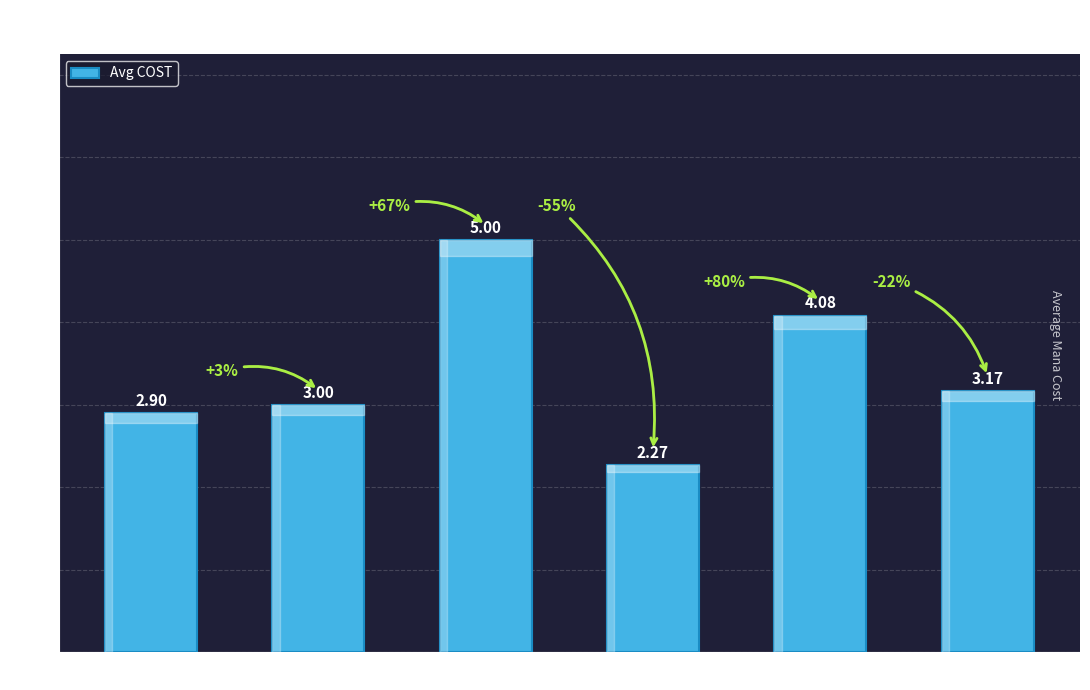

How many bars are there in total?

6